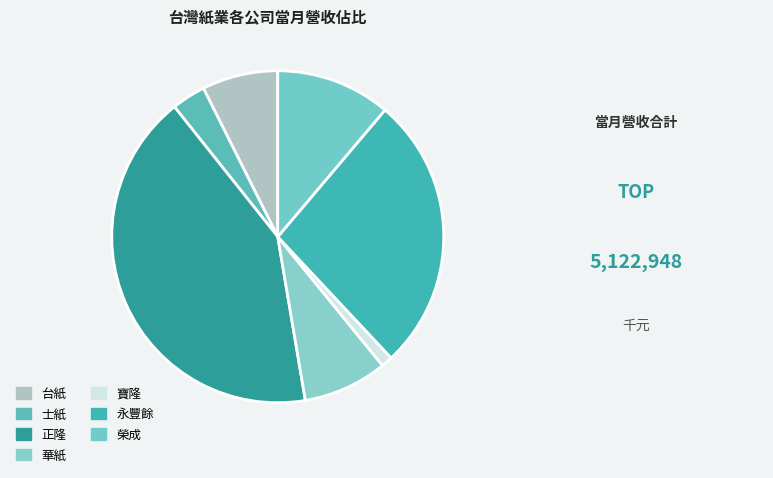

The 寶隆 slice represents 1% of the pie. True or false?

True